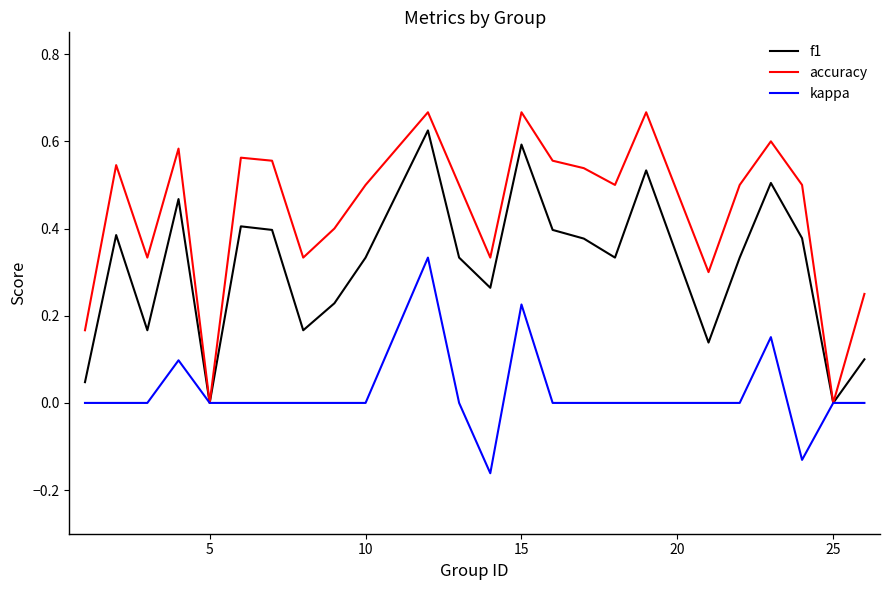

Rank the series by their average value, from highest to lowest.

accuracy, f1, kappa